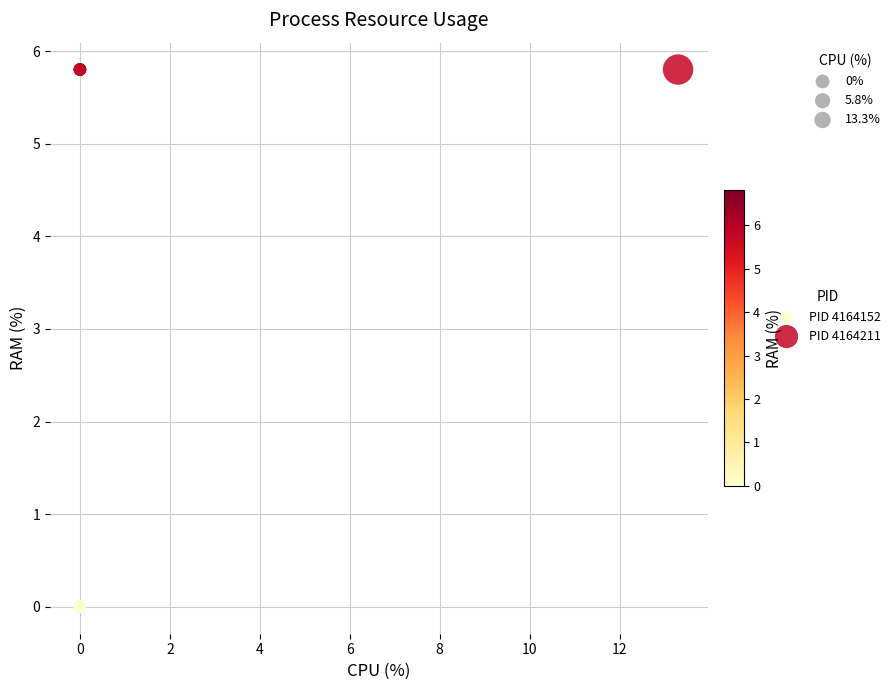

Which series reaches the maximum Y coordinate?

PID 4164211